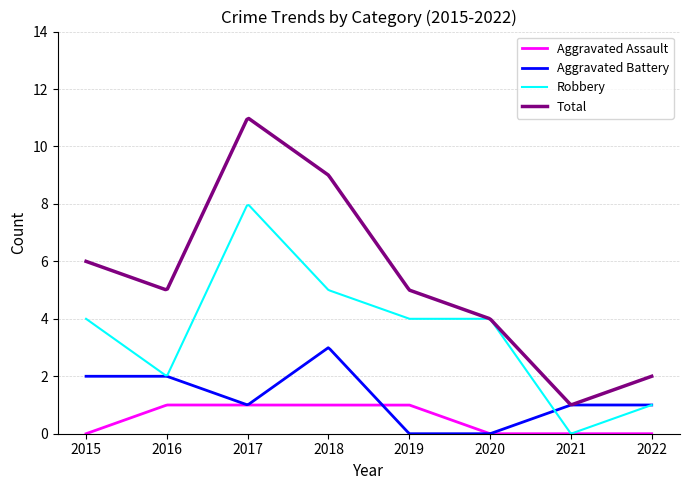

True or false: Total and Aggravated Assault cross at least once.

False